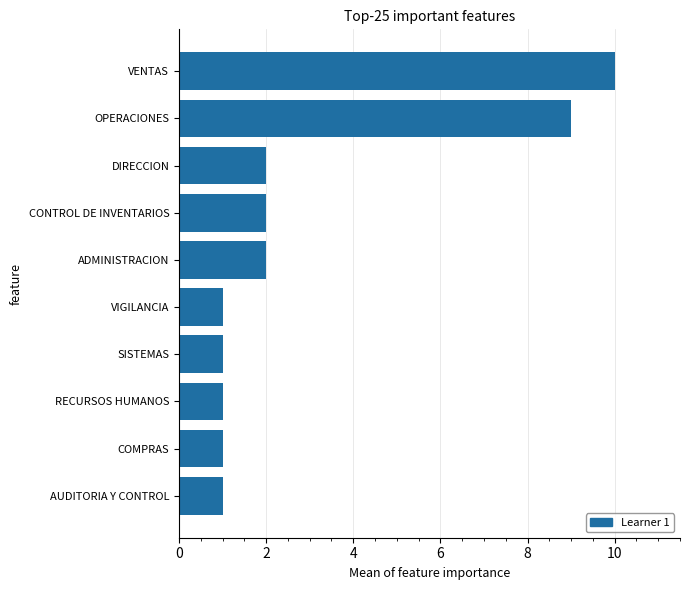

What is the difference between the second highest and second lowest values?

8